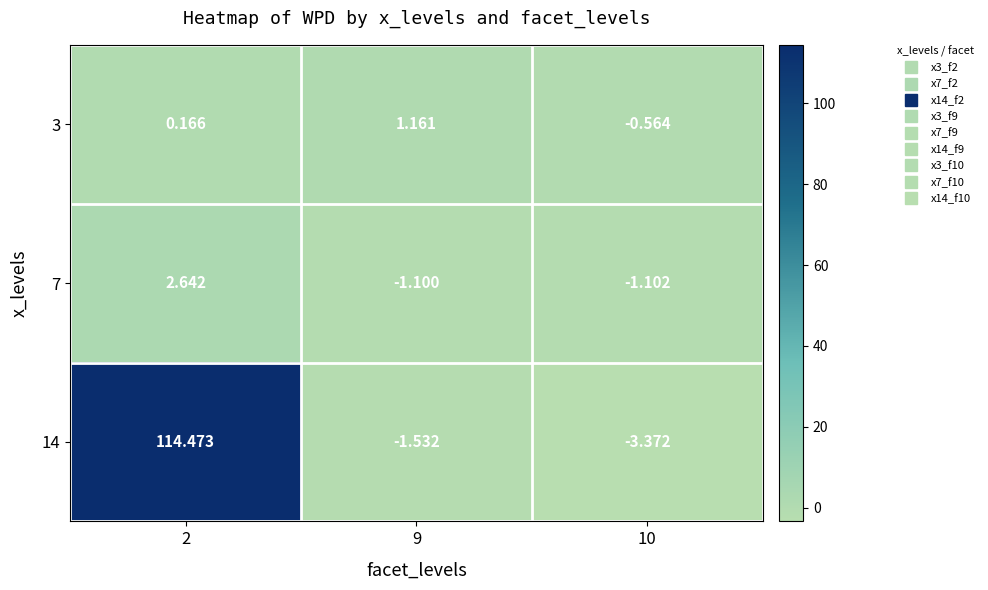

Is the value of 14 at 9 greater than the value of 7 at 10?

No